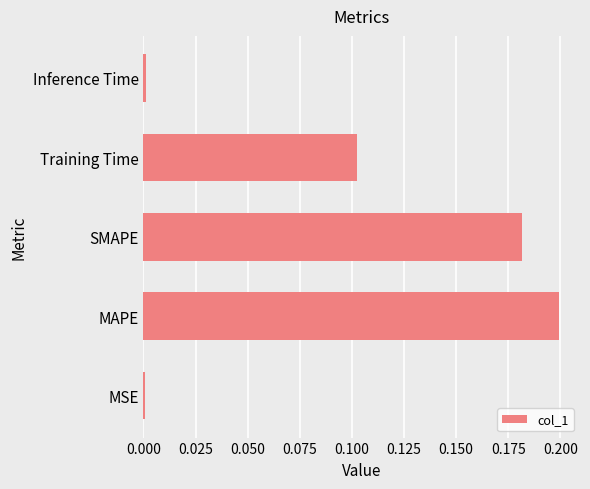

What is the sum of all values?

0.5